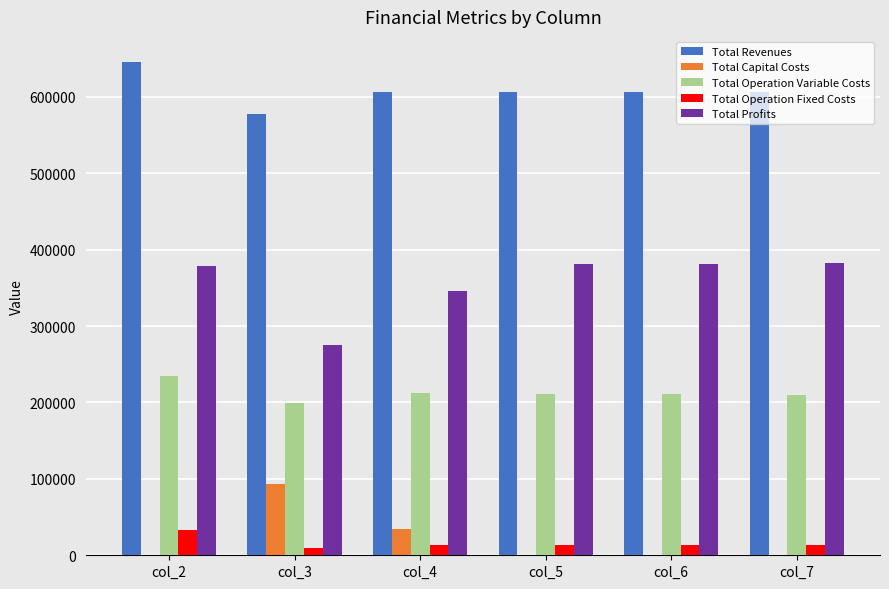

Which category has the highest value across all series?

col_2